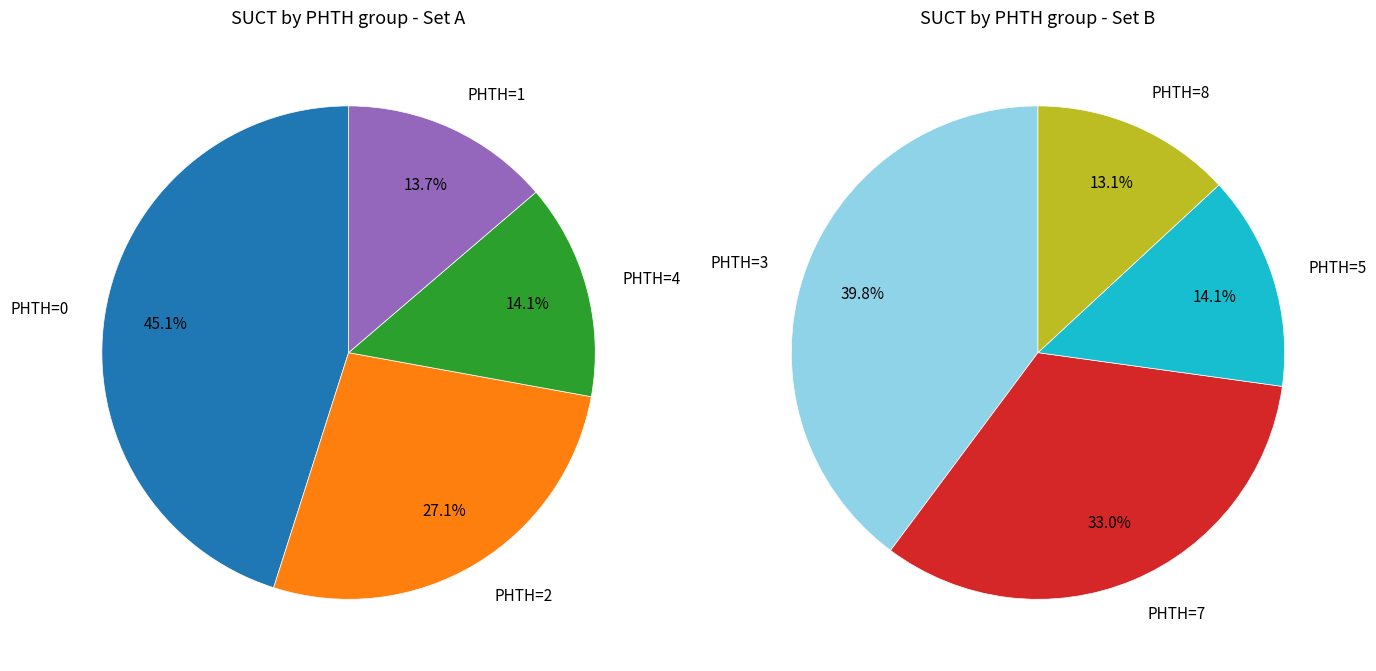

Does any single category account for the majority?

No